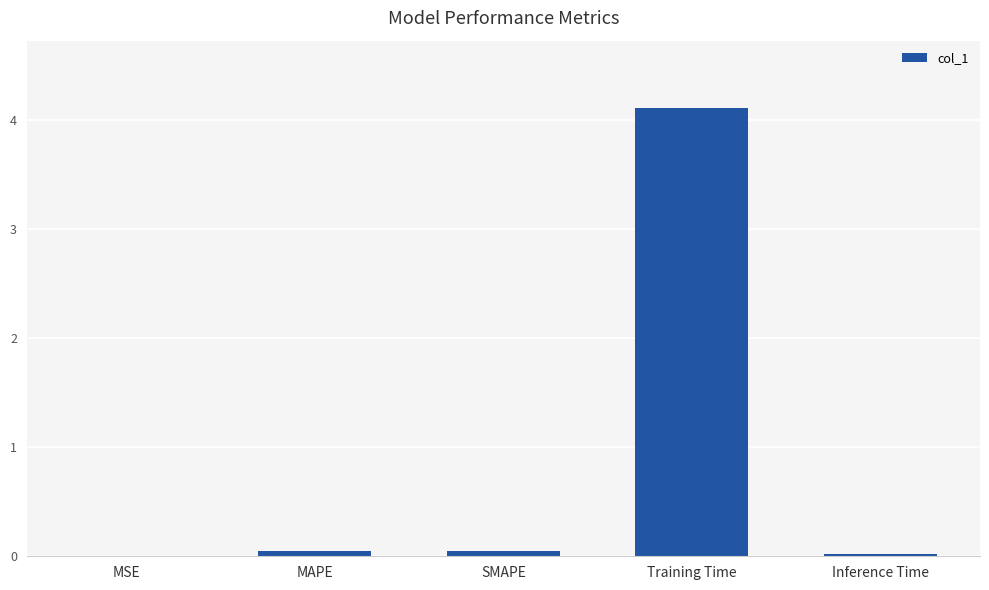

Is it true that the value at Training Time is 4.1?

True